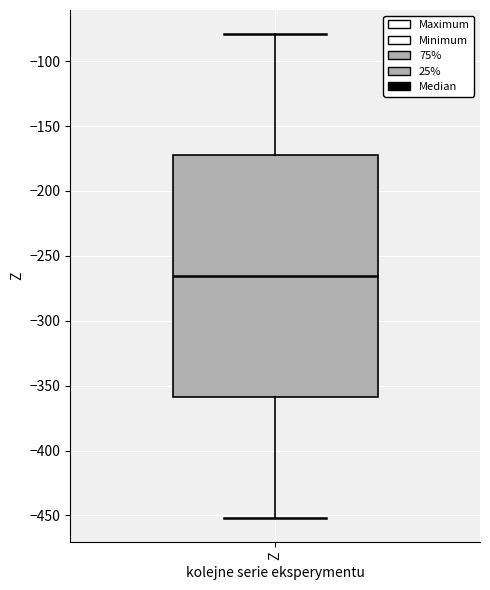

Read this box plot against the y-axis: the position of the median line, the range covered by the box, and the ends of both whiskers. The values are not printed on the chart, so give them approximately, as read against the axis.

median -265, box -360 to -170, whiskers -450 to -80